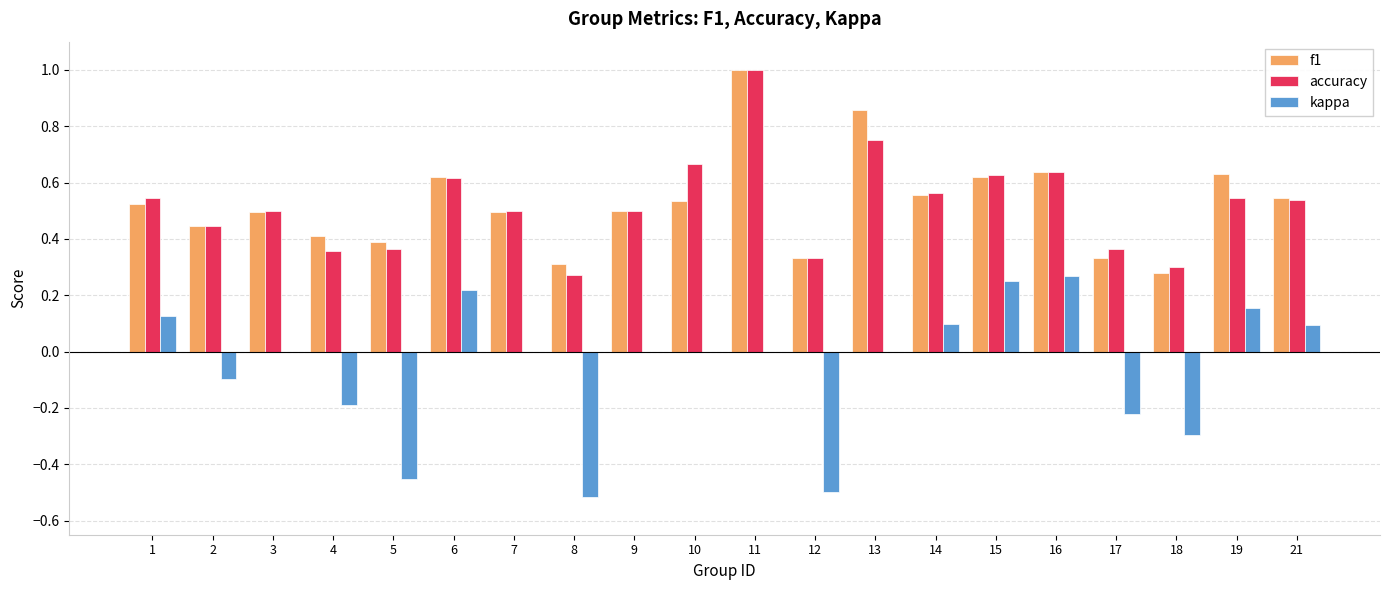

Between 6 and 7, which series saw the biggest shift?

kappa